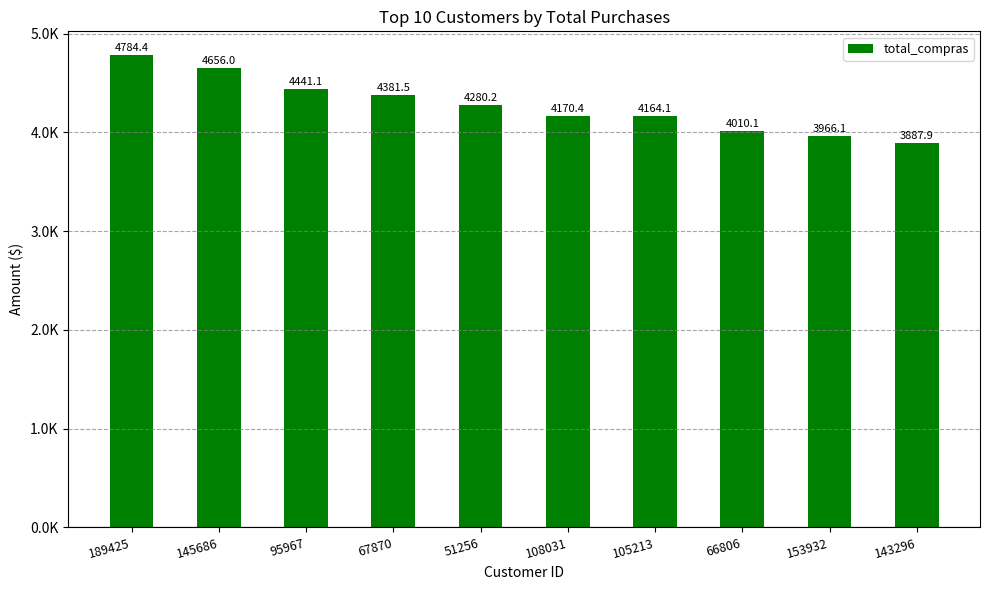

Reading left to right, list all the values displayed in this chart.

189425=4784.4	145686=4656.0	95967=4441.1	67870=4381.5	51256=4280.2	108031=4170.4	105213=4164.1	66806=4010.1	153932=3966.1	143296=3887.9